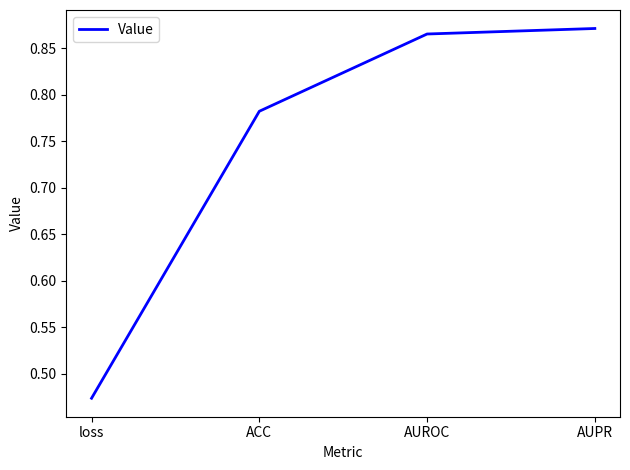

Does the chart have visible grid lines?

No